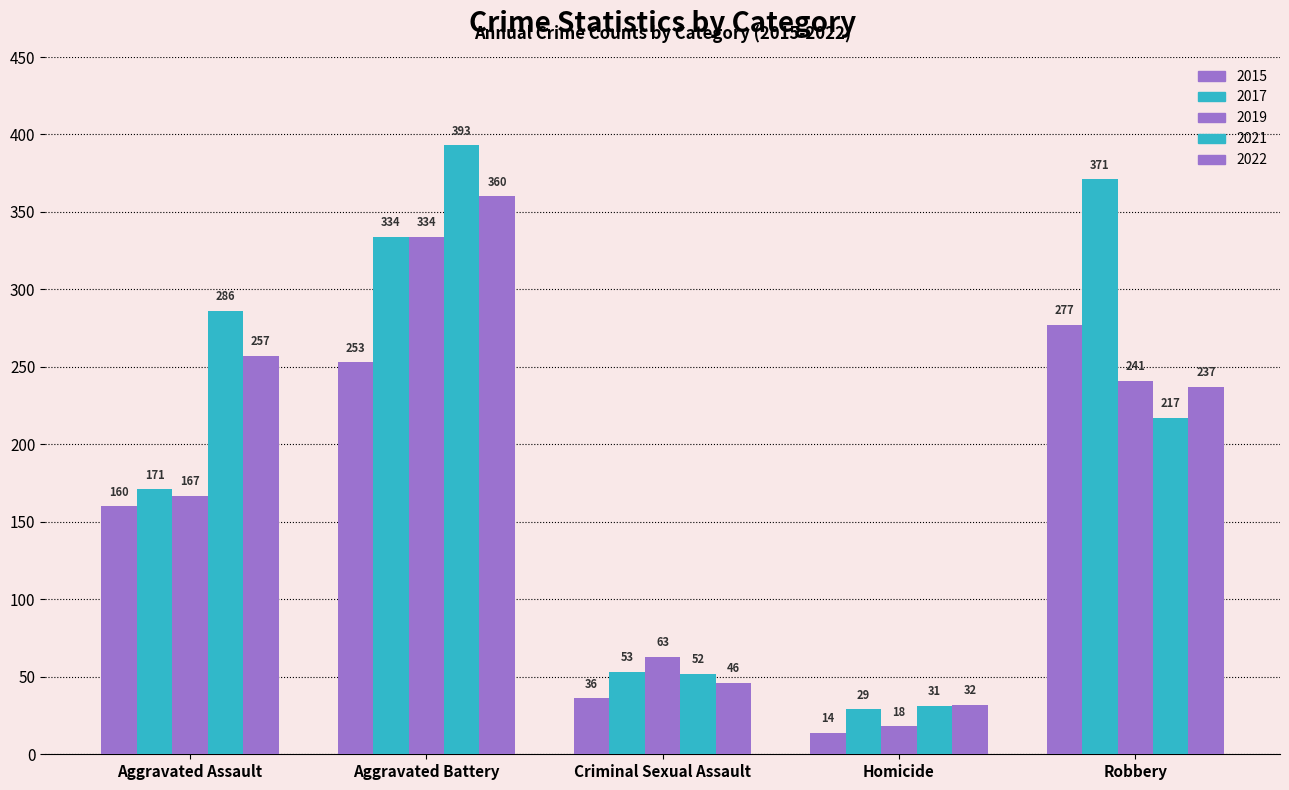

Does the chart contain any negative values?

No